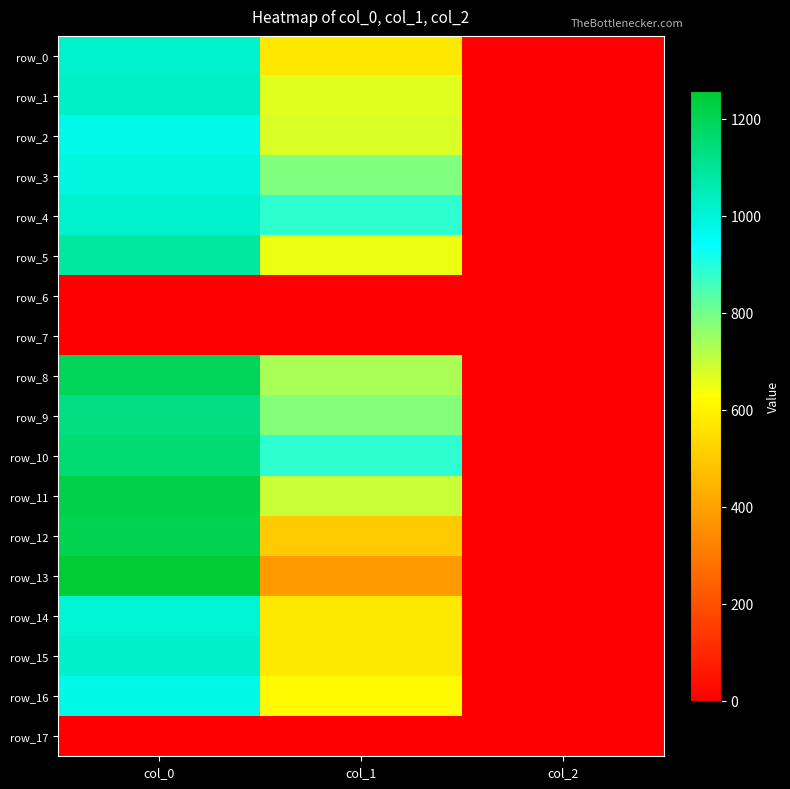

Reading right to left, extract all data points from this chart.

row_0: 2.0	573.8	1020.0
row_1: 2.0	664.9	1030.0
row_2: 2.0	675.0	973.3
row_3: 2.0	783.0	990.0
row_4: 2.0	884.2	1016.7
row_5: 2.0	648.0	1086.7
row_6: 0.0	0.0	0.0
row_7: 0.0	0.0	0.0
row_8: 2.0	732.4	1193.3
row_9: 2.0	779.6	1133.3
row_10: 2.0	884.2	1156.7
row_11: 2.0	695.2	1220.0
row_12: 2.0	499.5	1210.0
row_13: 2.0	381.4	1256.7
row_14: 2.0	573.8	1003.3
row_15: 2.0	570.4	1023.3
row_16: 2.0	614.2	980.0
row_17: 0.0	0.0	0.0